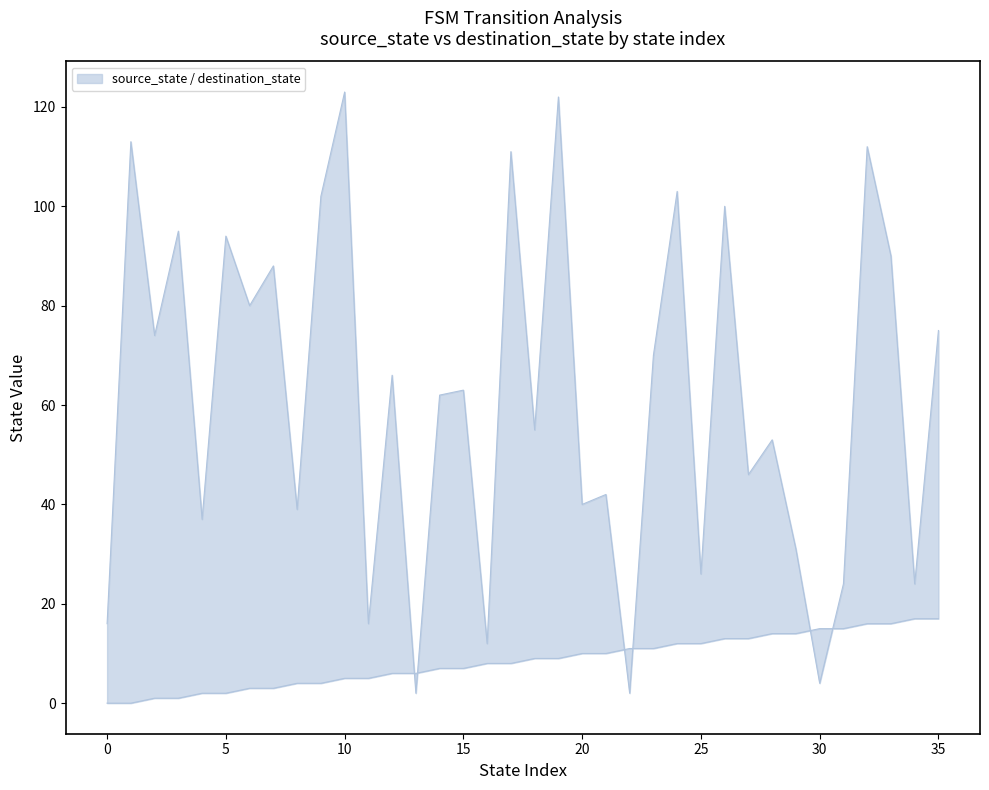

The value of source_state at 33 is 6. True or false?

False